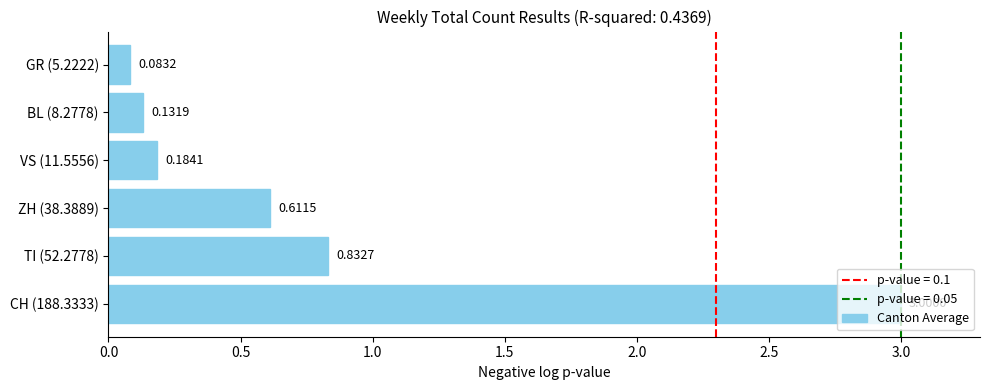

List the labels in order of value, smallest first.

GR (5.2222), BL (8.2778), VS (11.5556), ZH (38.3889), TI (52.2778), CH (188.3333)